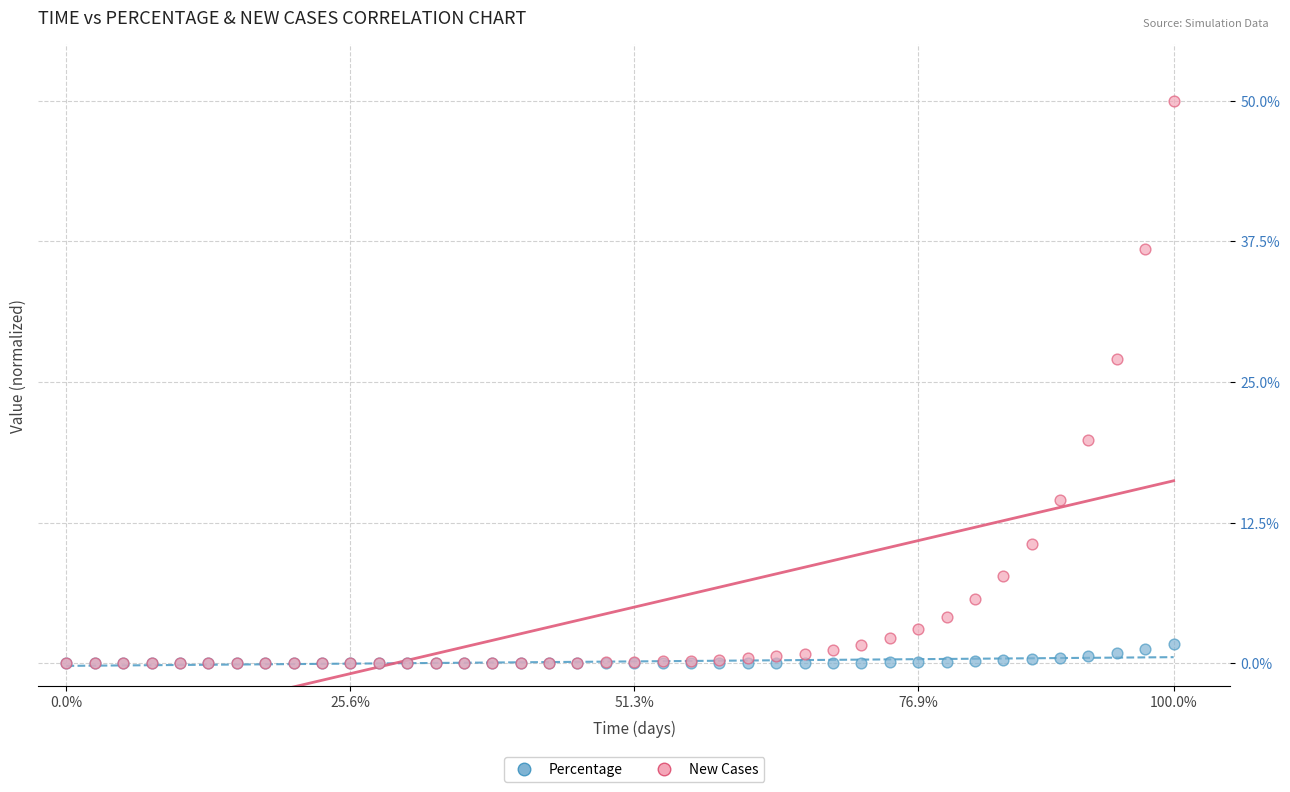

In the New Cases series, what Y value is closest to 25?

27.1